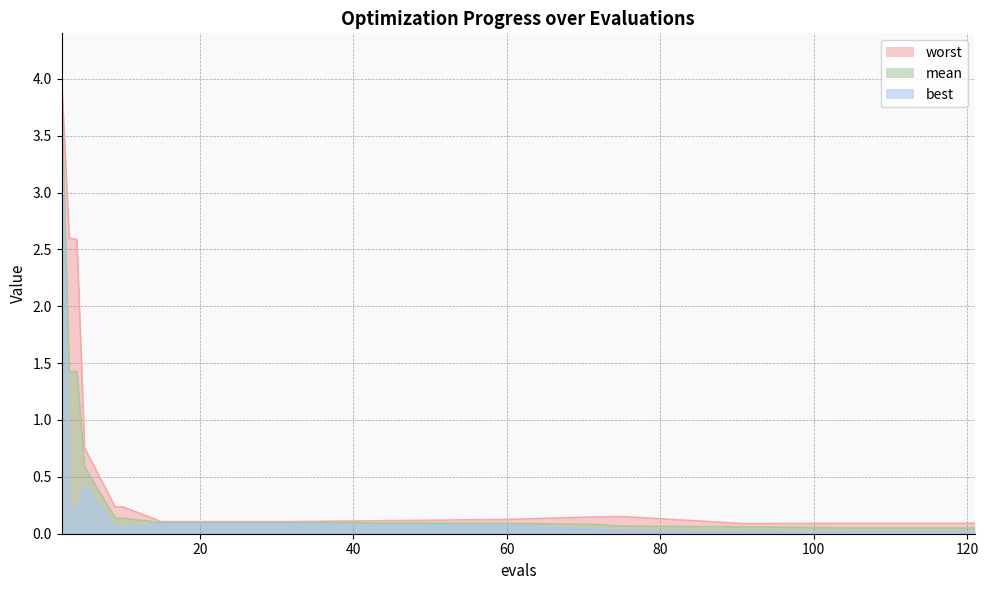

What is the maximum value for mean?

3.8